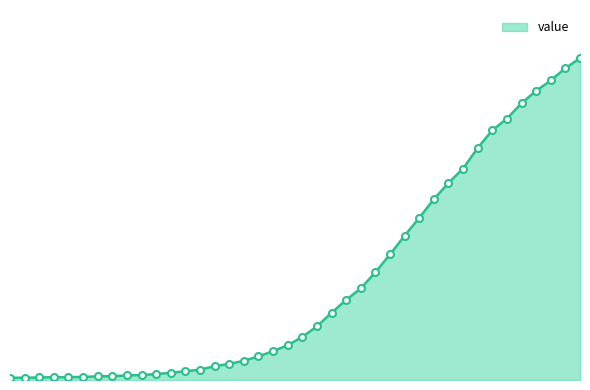

Does the chart display data point markers on the line(s)?

No